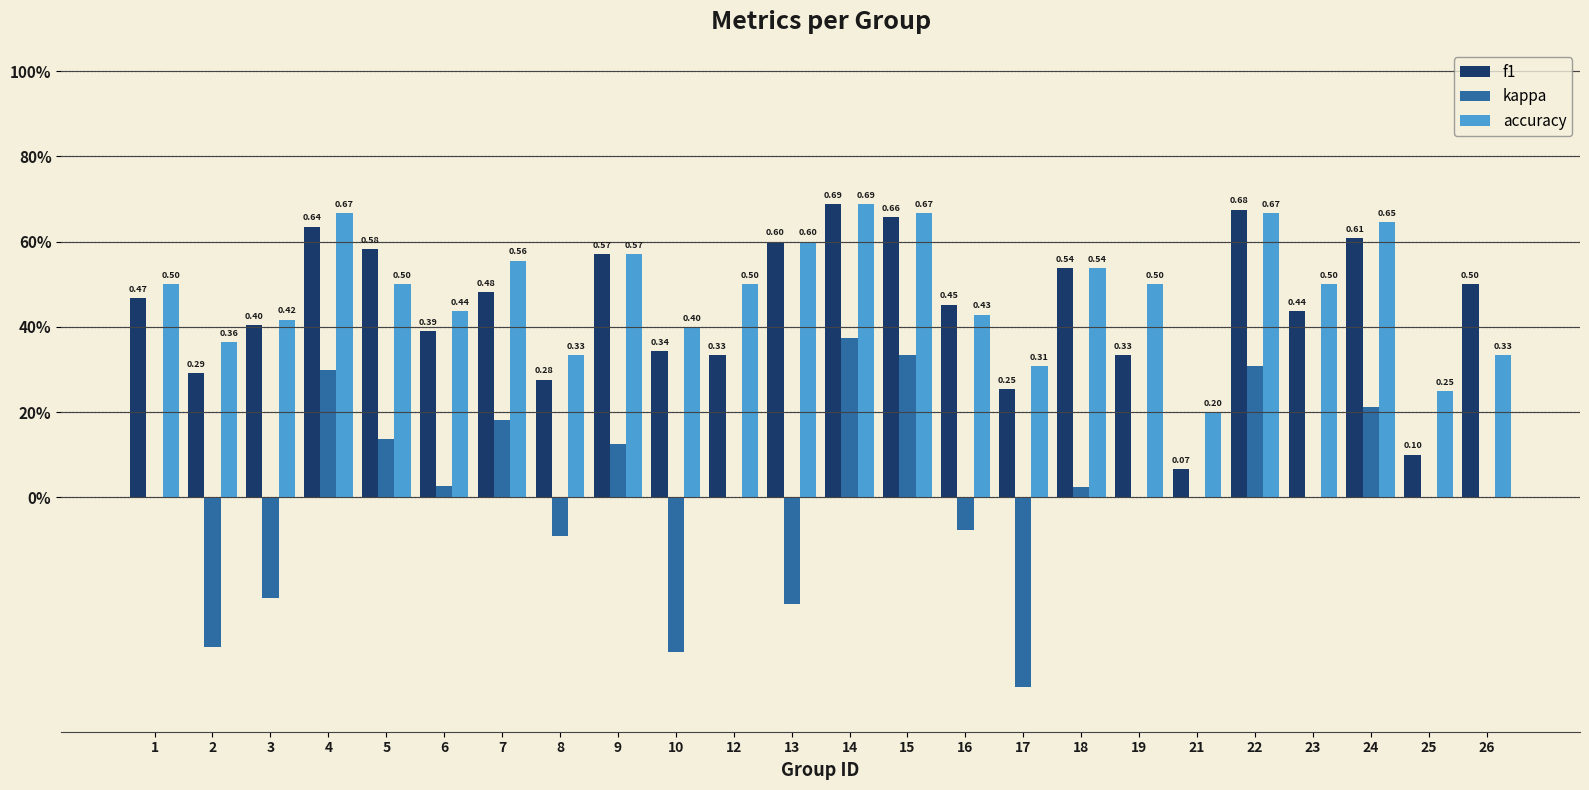

What are all the series names shown in the legend?

f1, kappa, accuracy